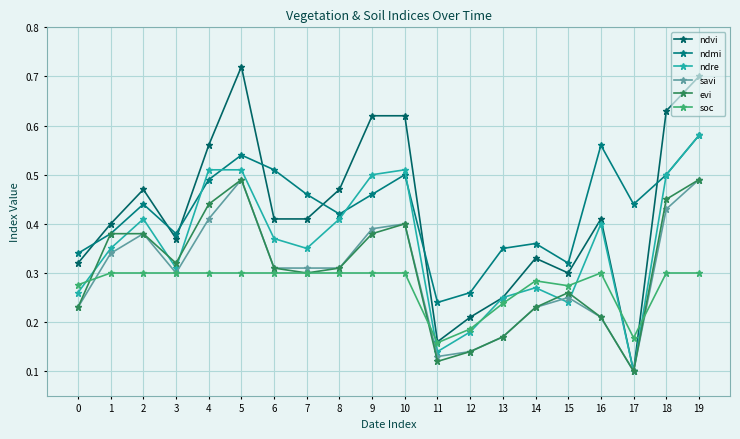

At which category does evi reach its first local valley?

3